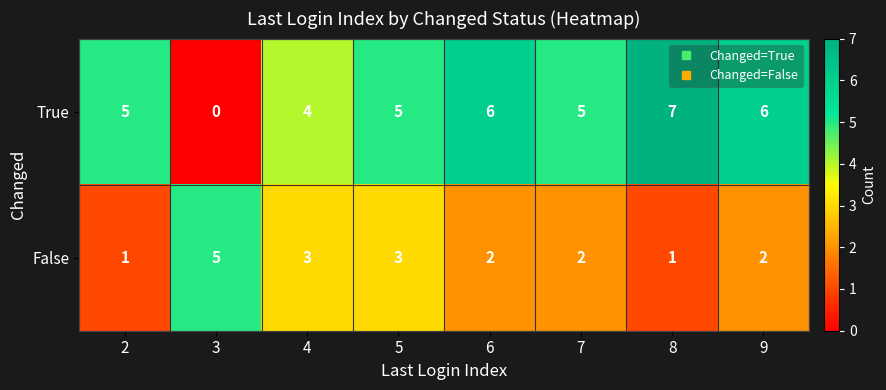

How many categories are shown in the chart?

8